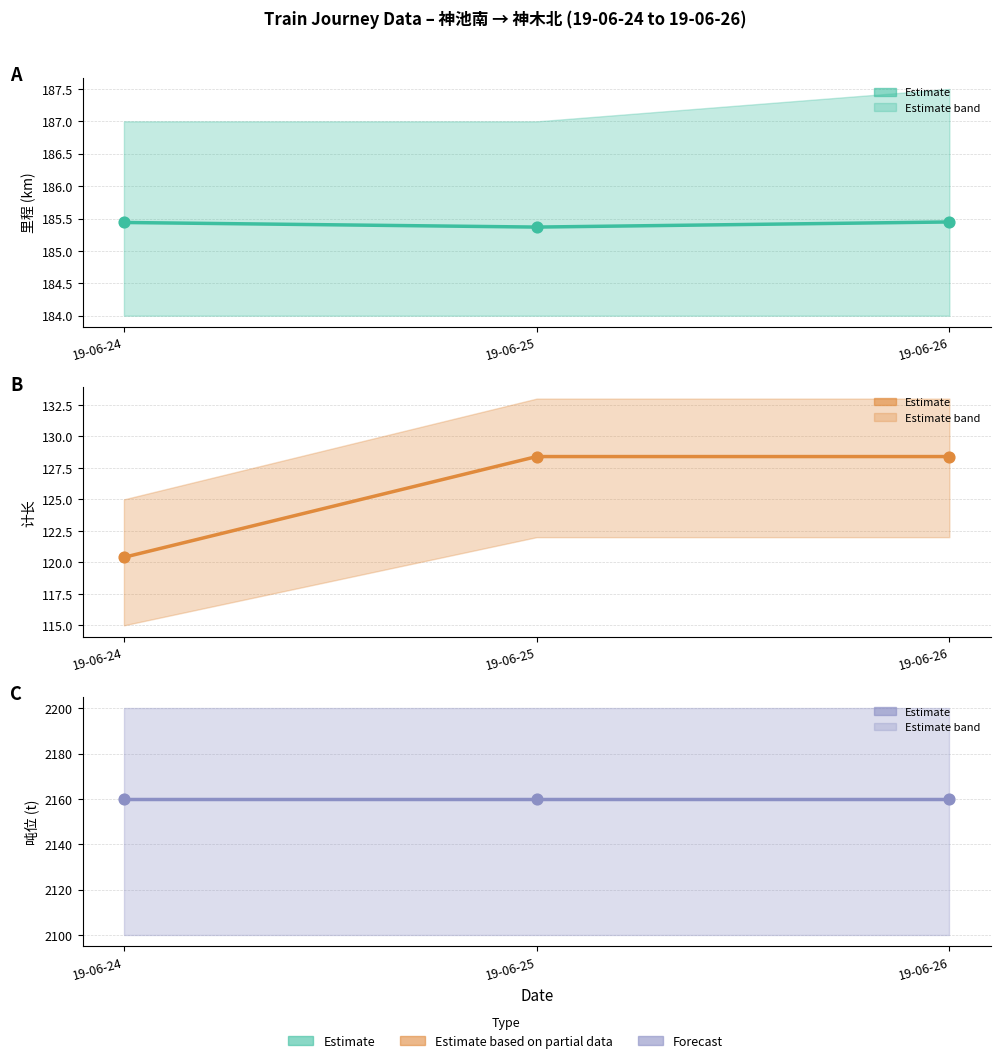

Which series contains the lowest Y value?

计长